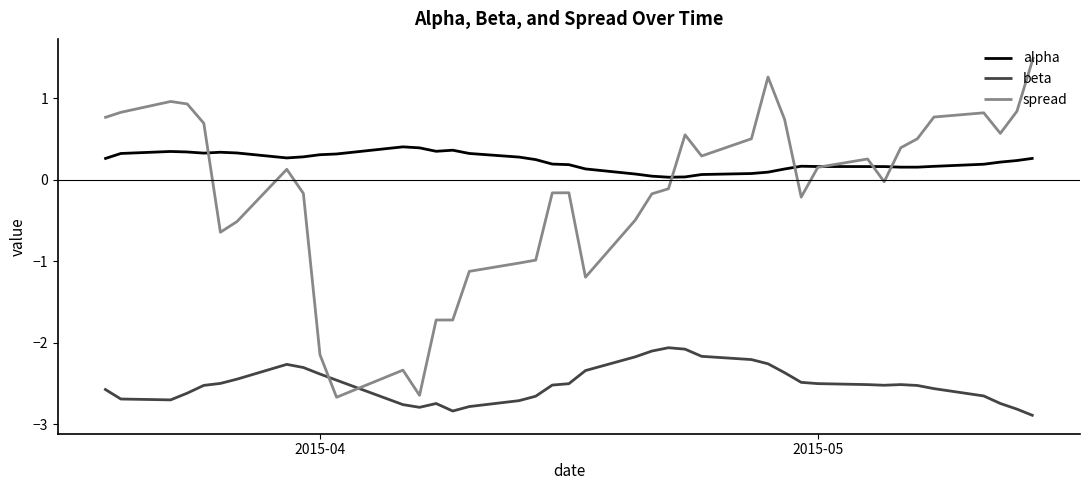

Which series has the widest spread of values?

spread